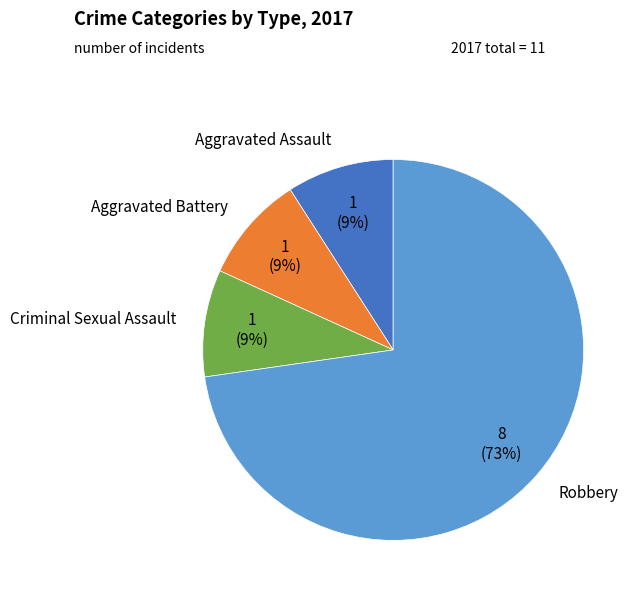

Is there a majority slice in this chart?

Yes